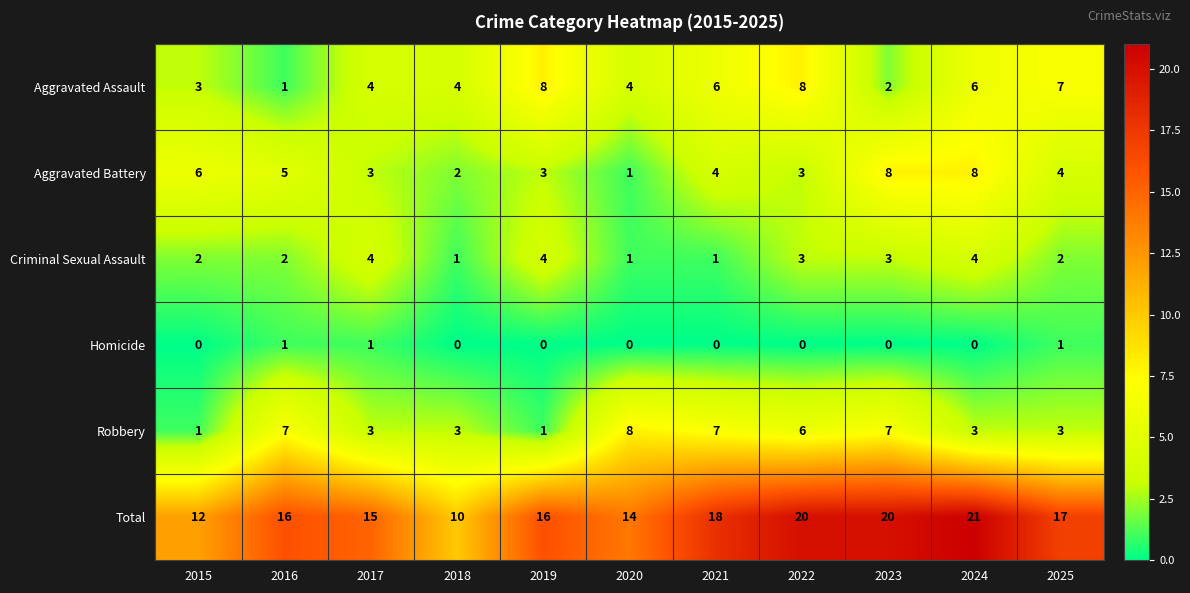

The value of Aggravated Battery at 2020 is 1. True or false?

True